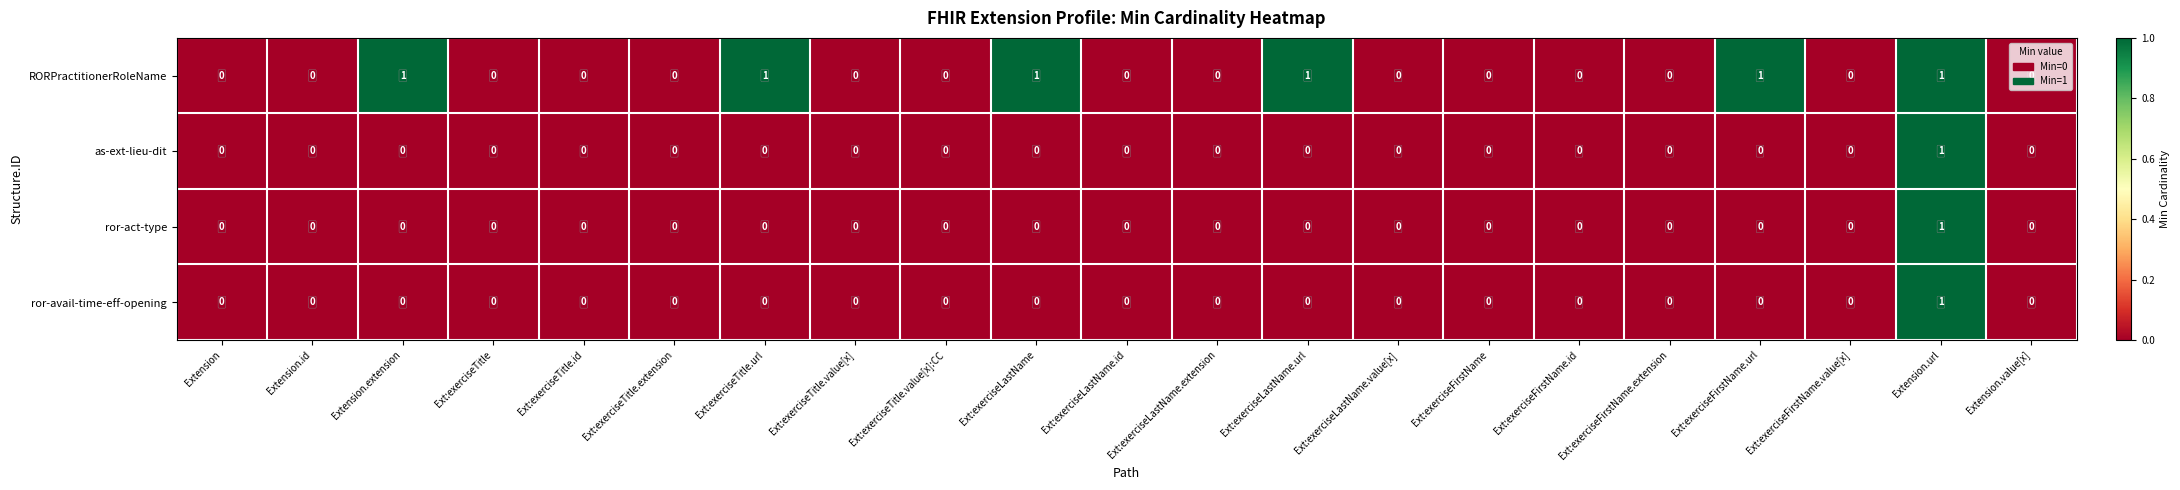

At which category is the sum across all series the highest?

Extension.url